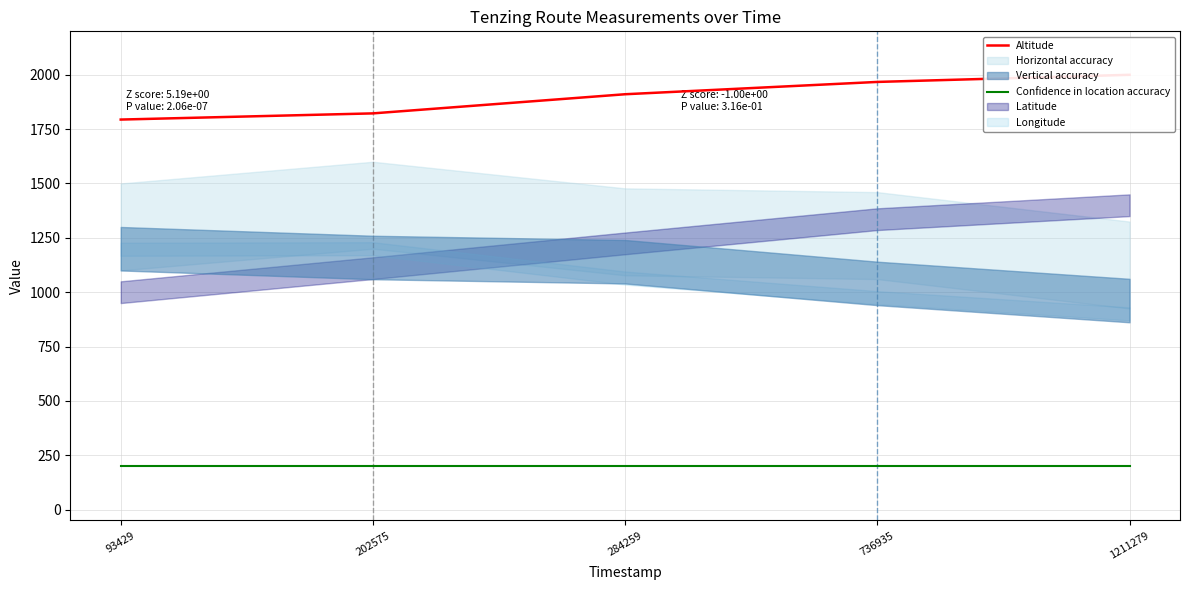

True or false: Altitude and Confidence in location accuracy intersect in this chart.

False